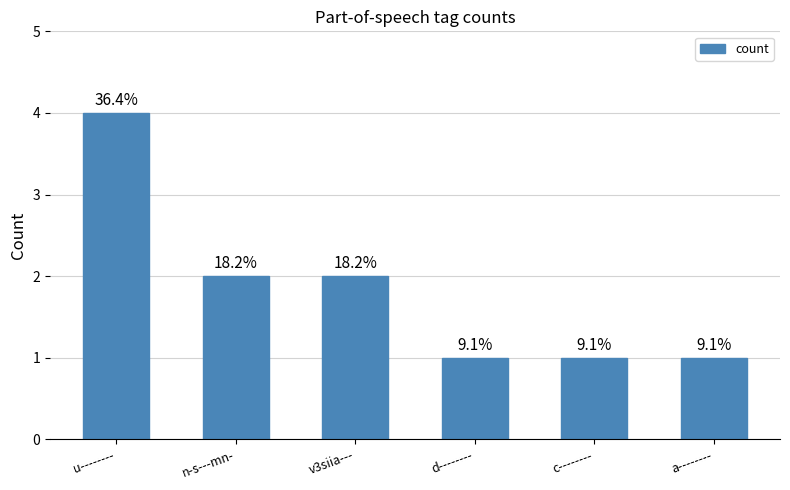

Which category has the highest value across all series?

u--------